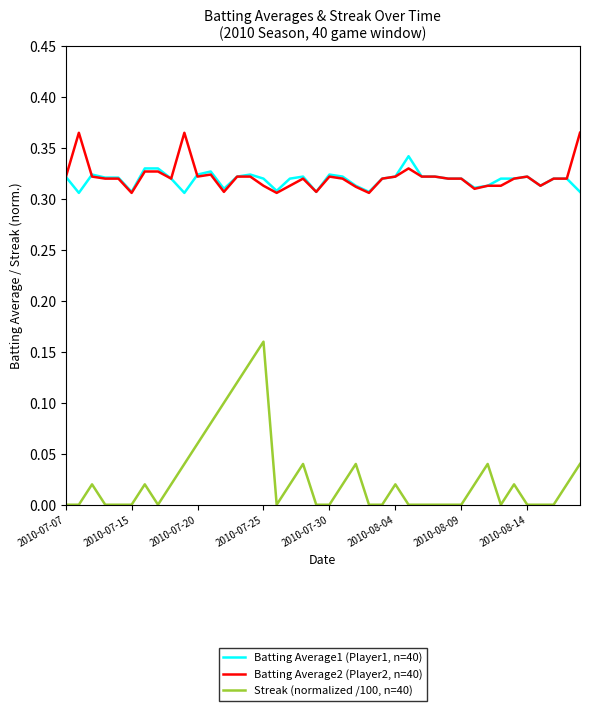

Count the number of data series in this chart.

3